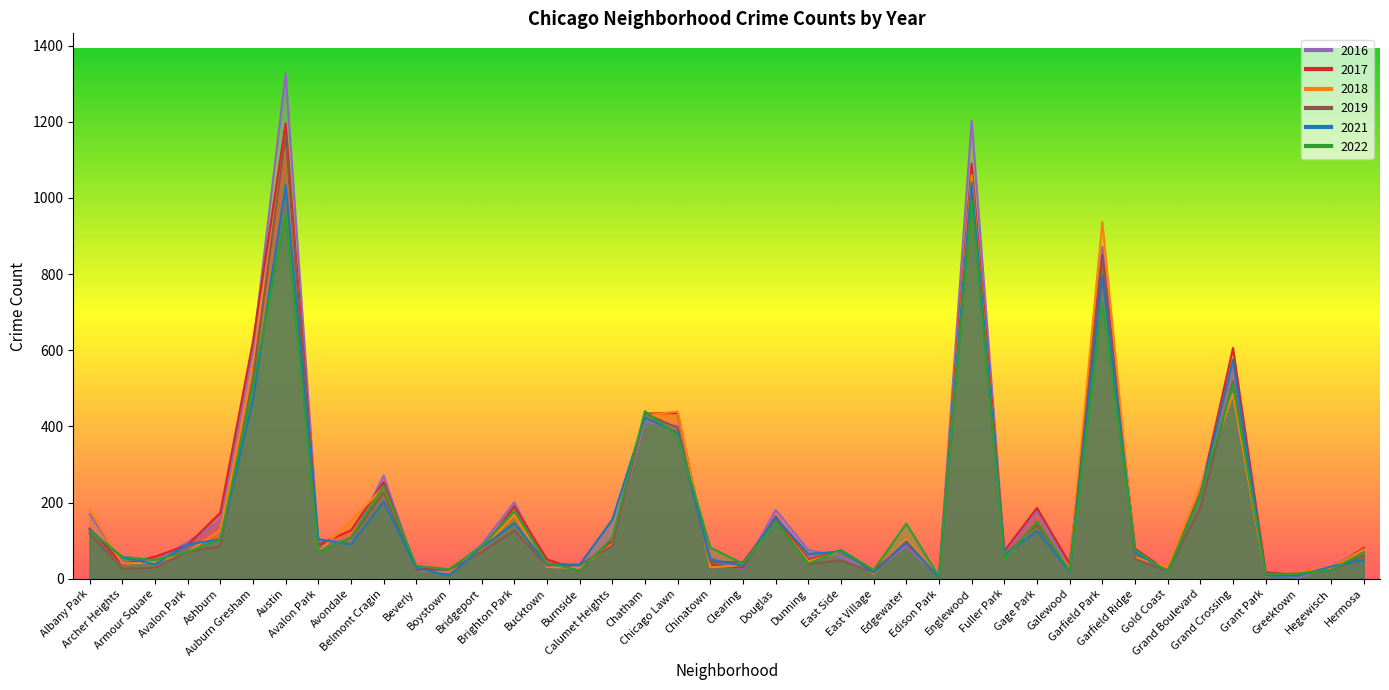

How many lines are shown in the chart?

6